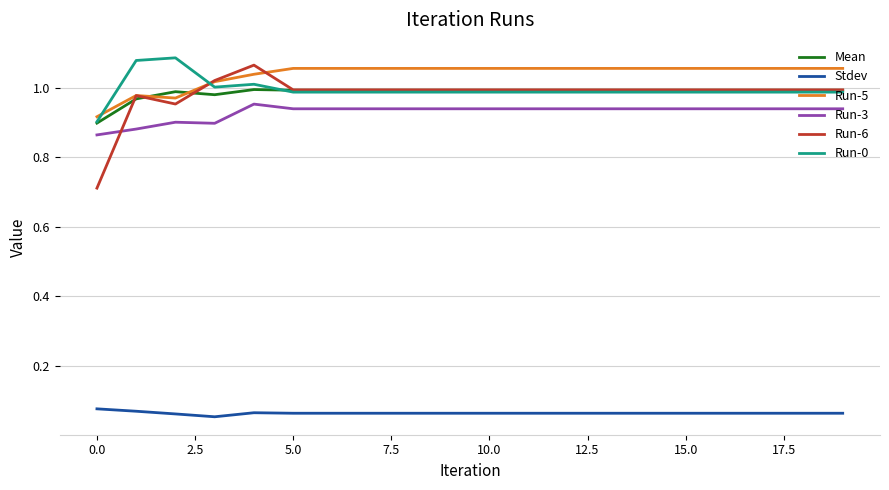

Which series has the largest range (max minus min)?

Run-6